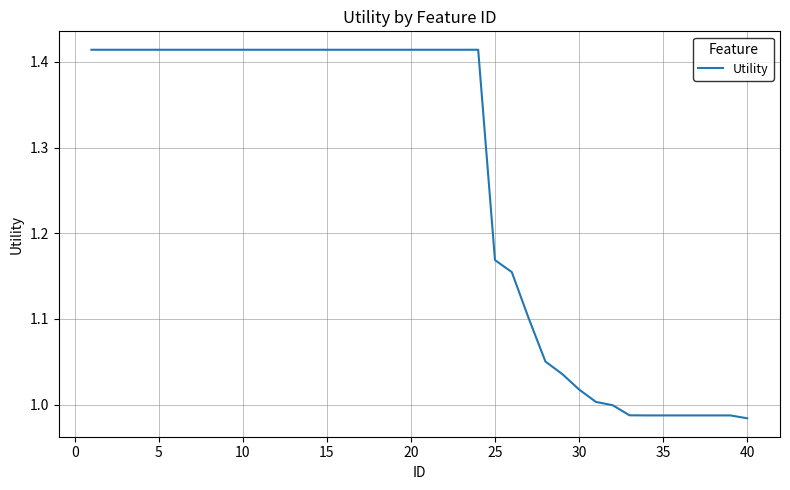

What is the difference between the maximum and minimum values?

0.4